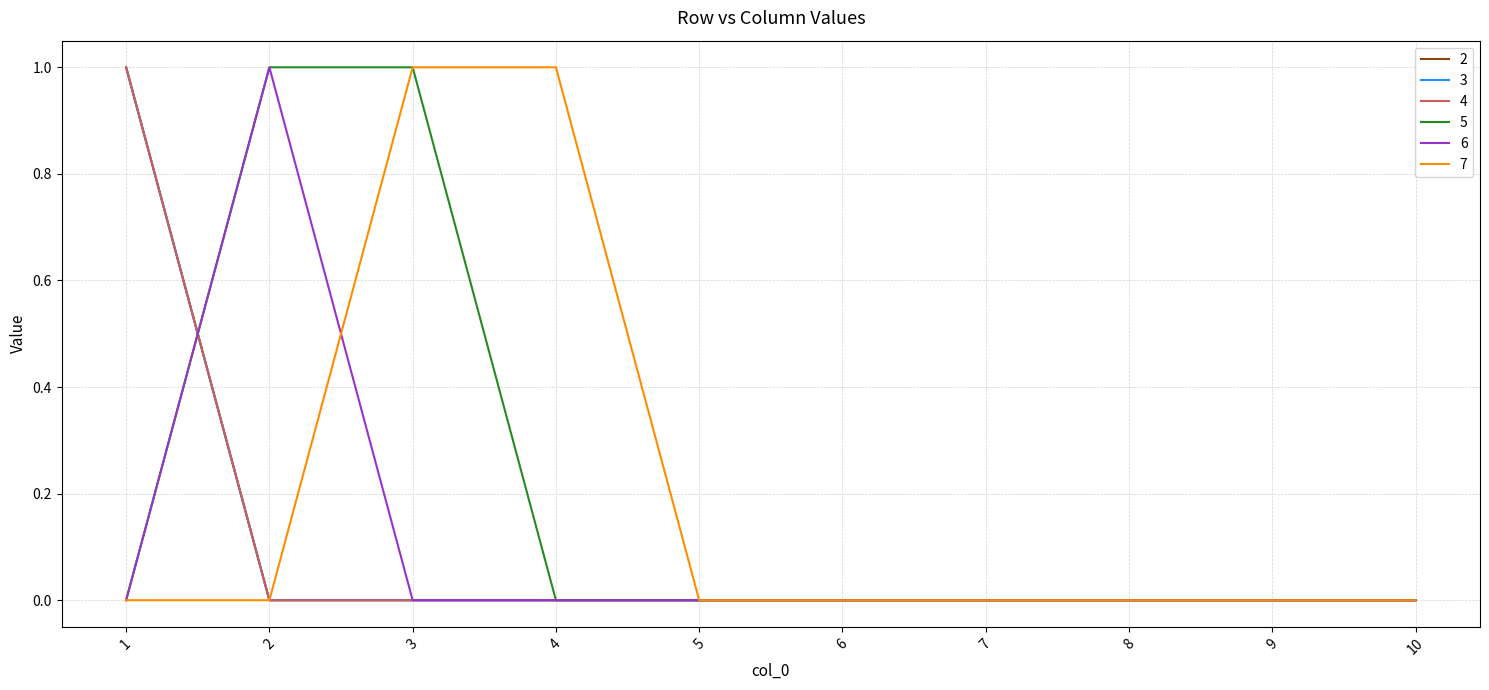

List the labels in order of 2 value, smallest first.

2, 3, 4, 5, 6, 7, 8, 9, 10, 1